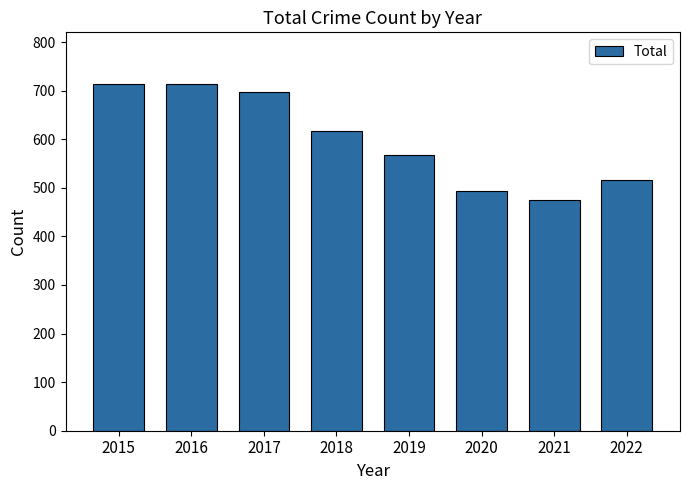

Are the bars grouped side by side (vs. stacked)?

No